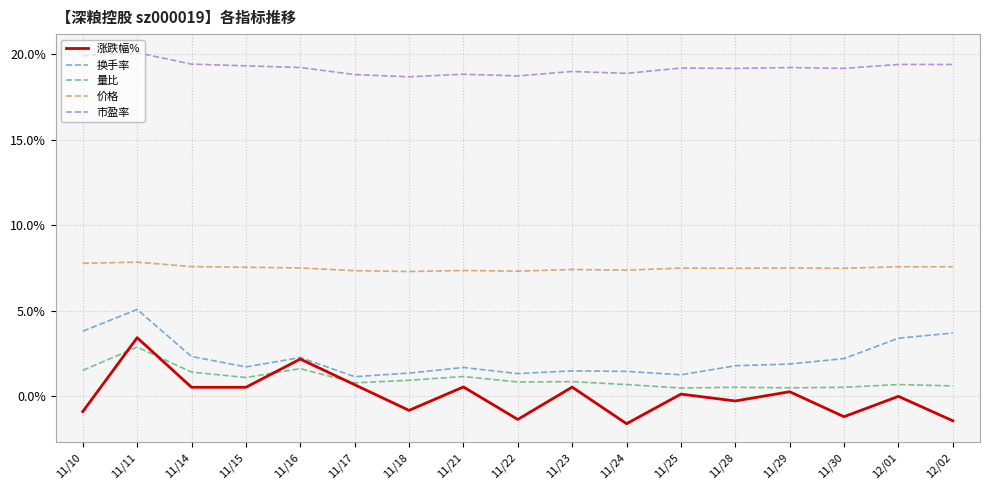

True or false: 市盈率 and 换手率 intersect in this chart.

False